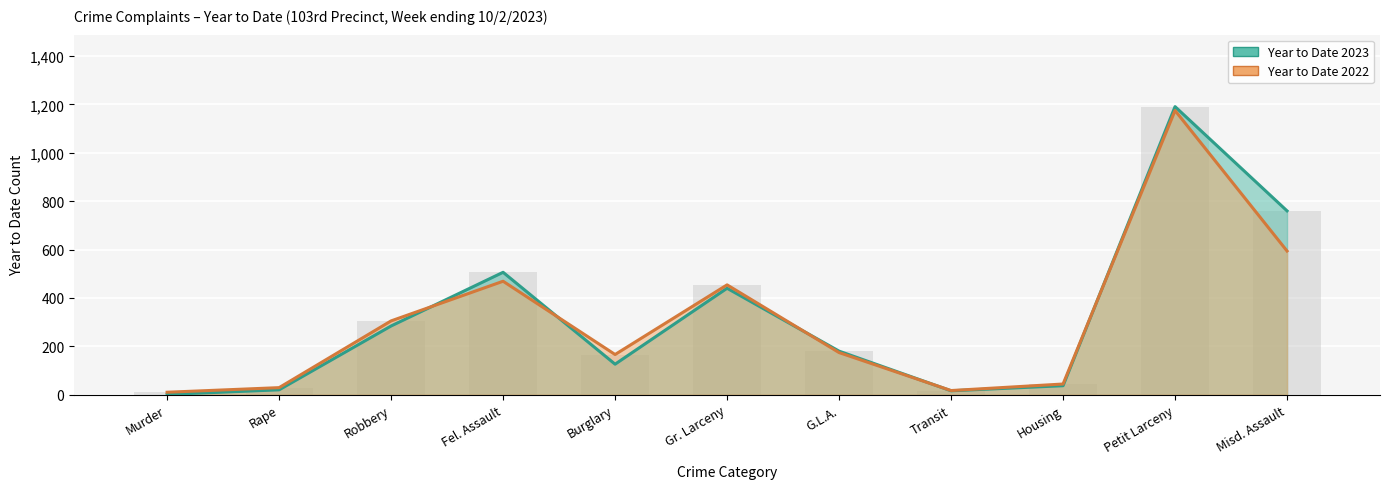

The value of Year to Date 2023 at Petit Larceny is 1191. True or false?

True